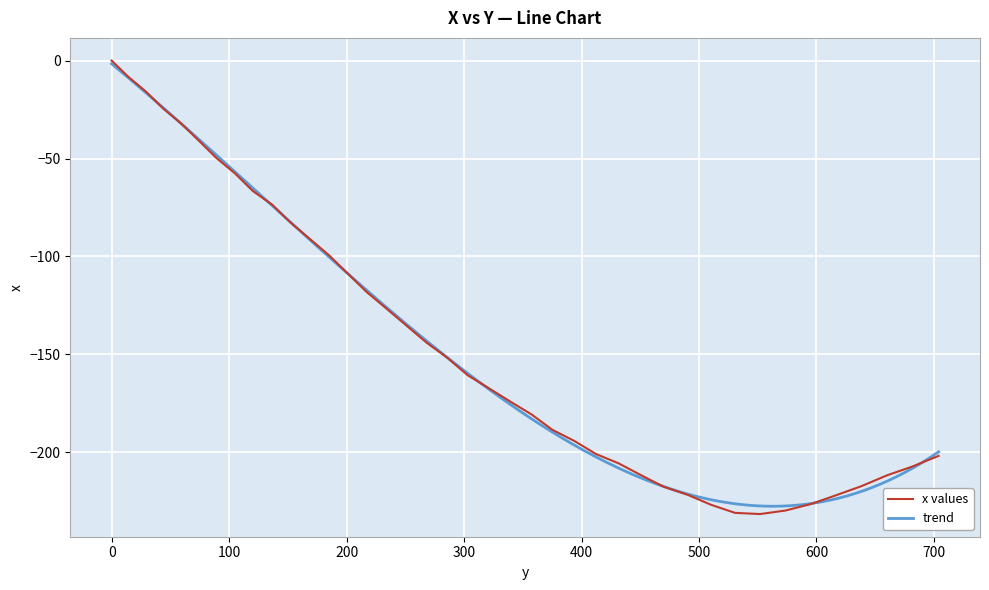

What is the average value?

-143.8